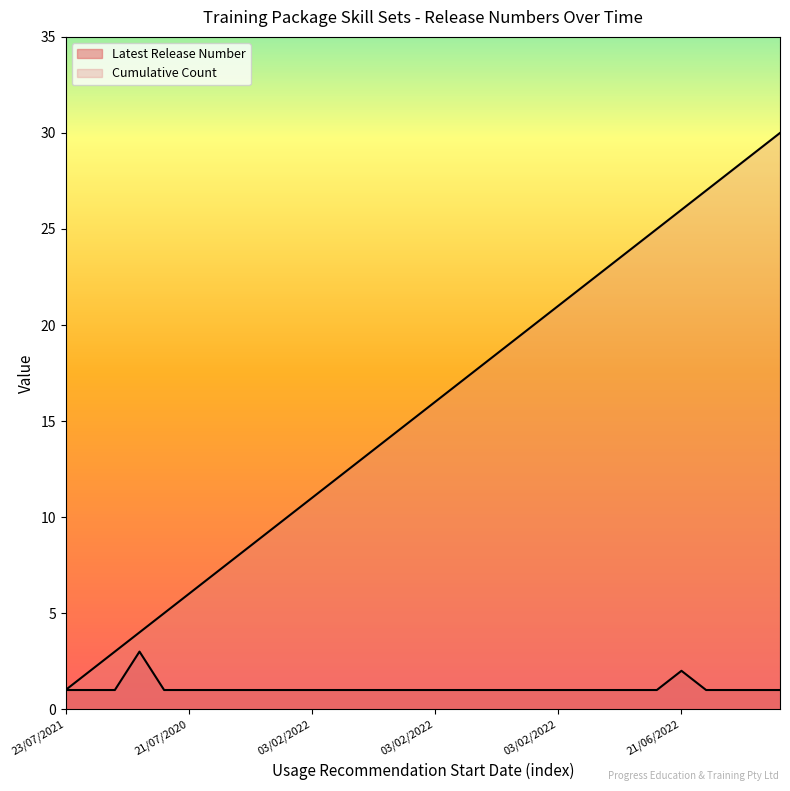

True or false: Cumulative Count and Latest Release Number cross at least once.

False